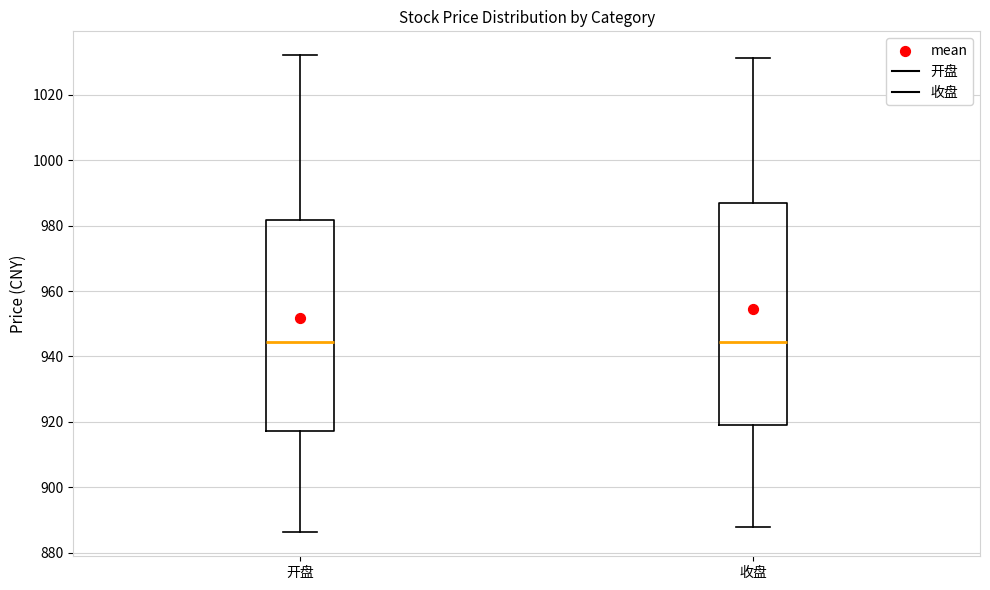

Reading left to right, transcribe this box plot: for each box, give where its median line is, the range the box spans, and where its two whiskers end, as read against the y-axis. The values are not printed on the chart, so give them approximately, as read against the axis.

开盘: median 944, box 918 to 982, whiskers 886 to 1032
收盘: median 944, box 920 to 986, whiskers 888 to 1032